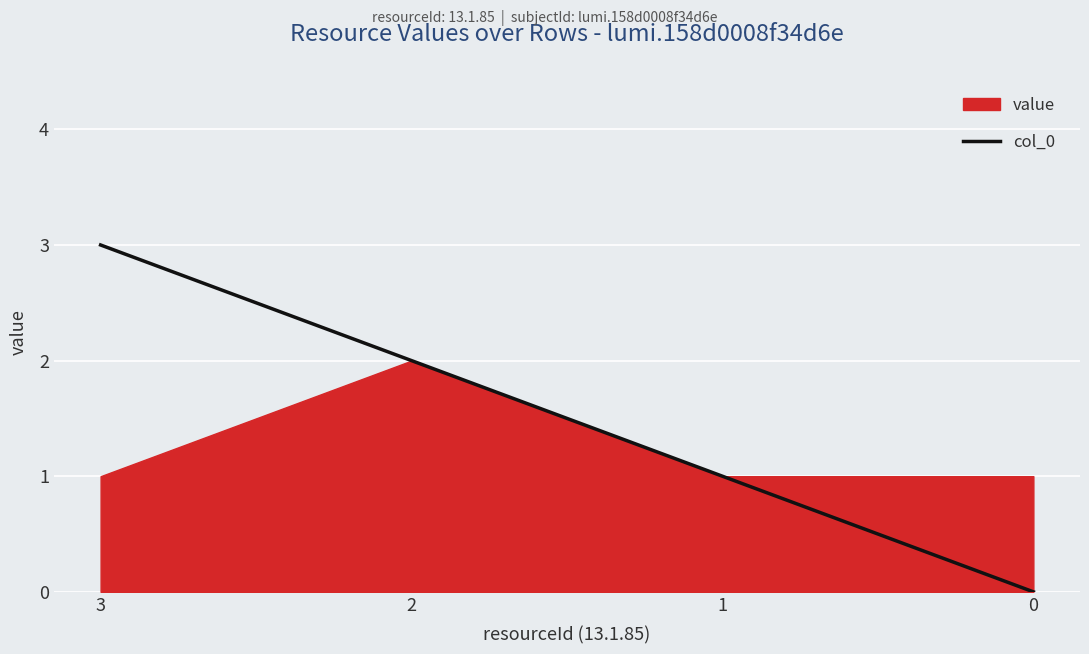

The col_0 series shows 0 at 0. True or false?

True